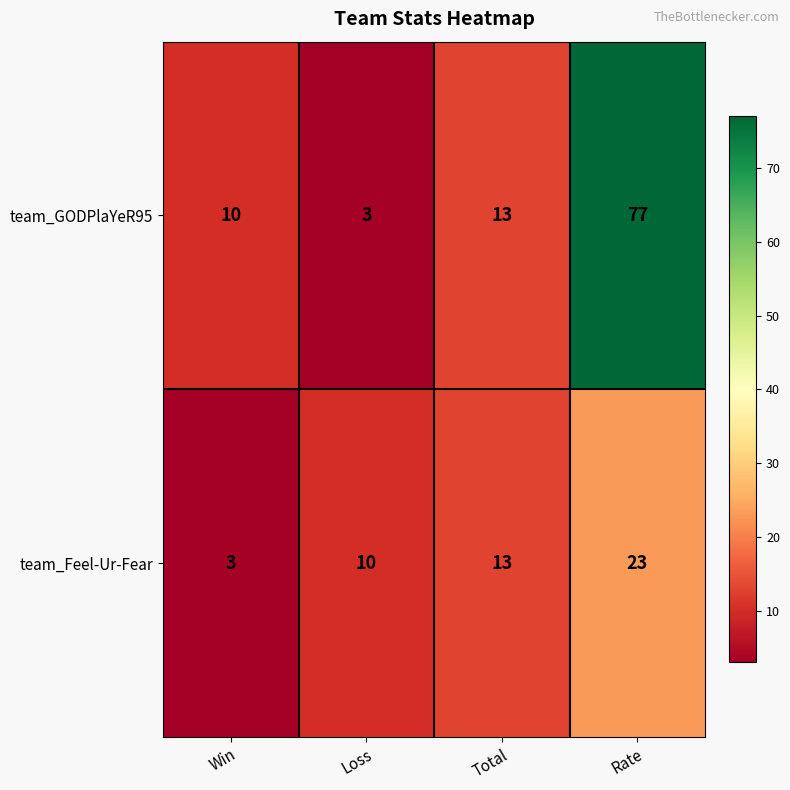

Rank the series by their maximum value, from highest to lowest.

team_GODPlaYeR95, team_Feel-Ur-Fear